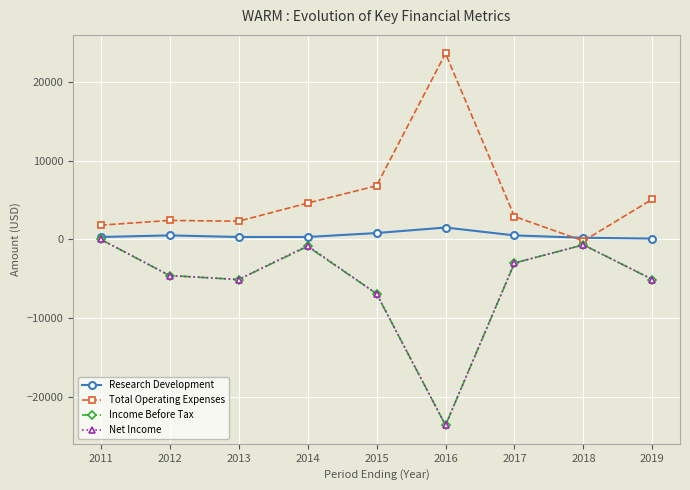

How many data points in Total Operating Expenses are less than 2900?

4